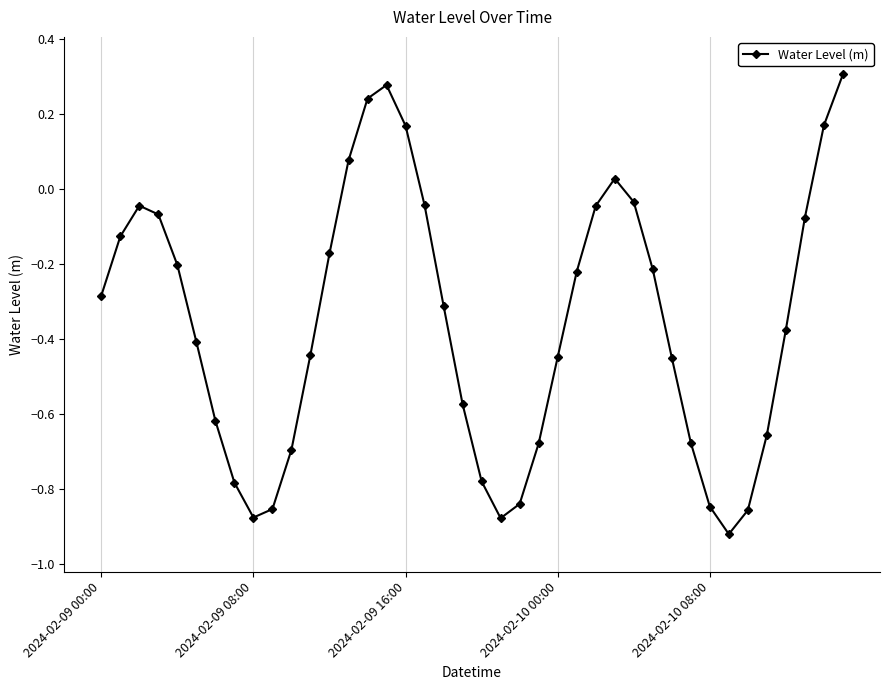

How many points are higher than both their immediate neighbors (excluding endpoints)?

3